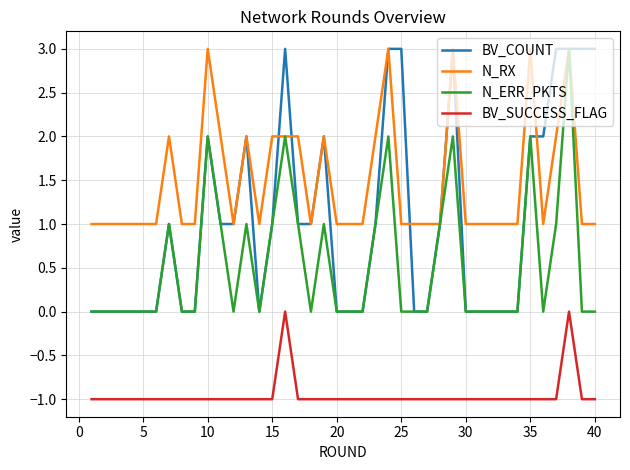

What is the maximum value shown in the chart?

3